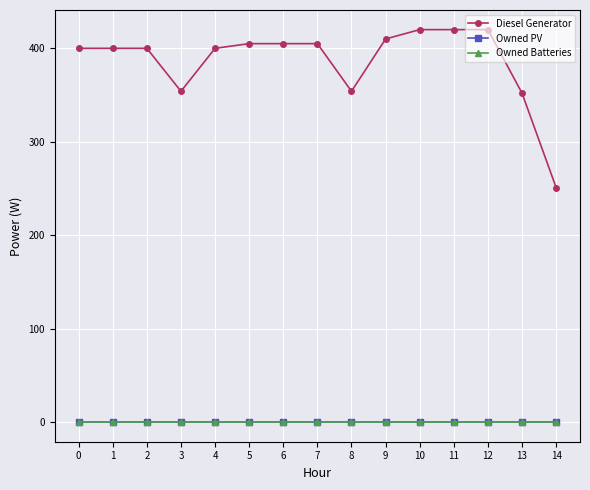

How many data points in Diesel Generator are above 400?

7